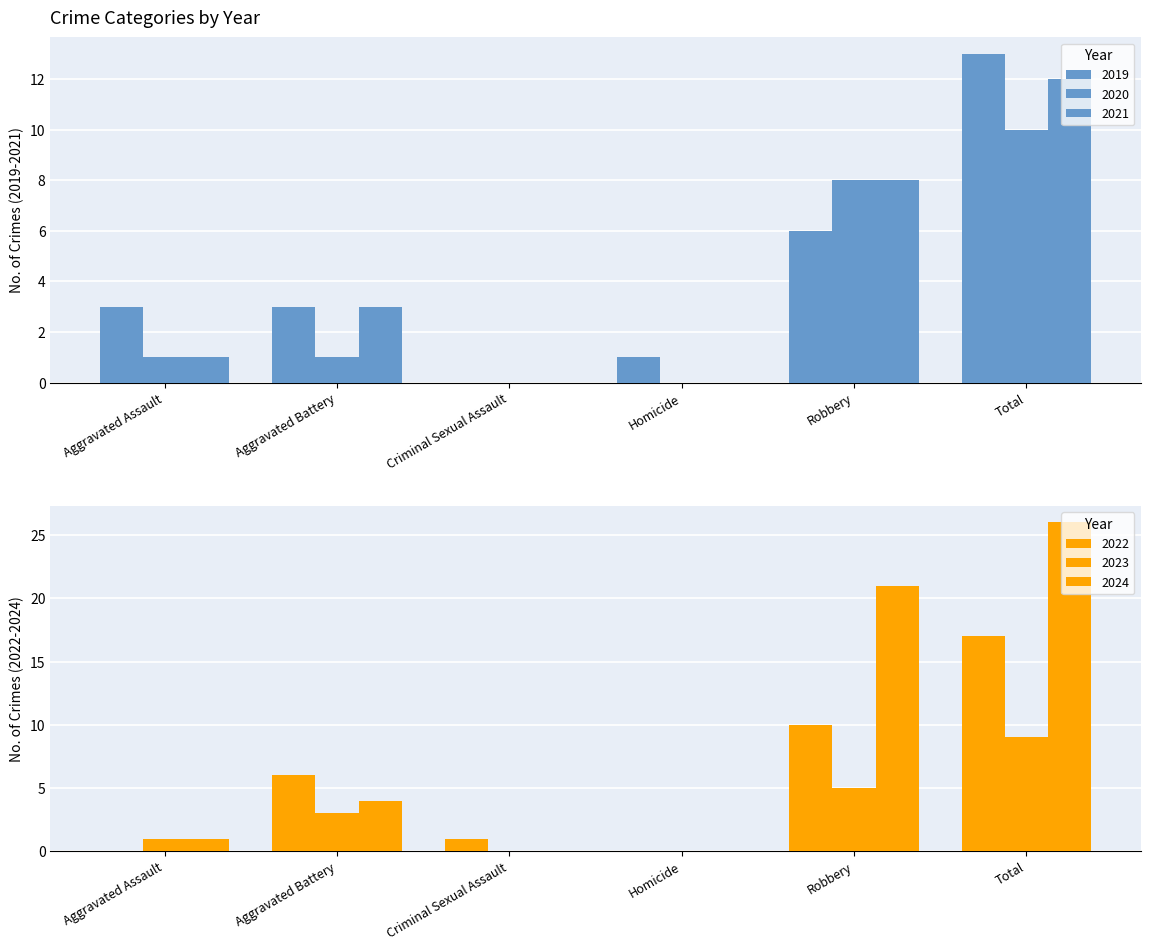

What is the difference between the 2024 values at Aggravated Assault and Homicide?

1